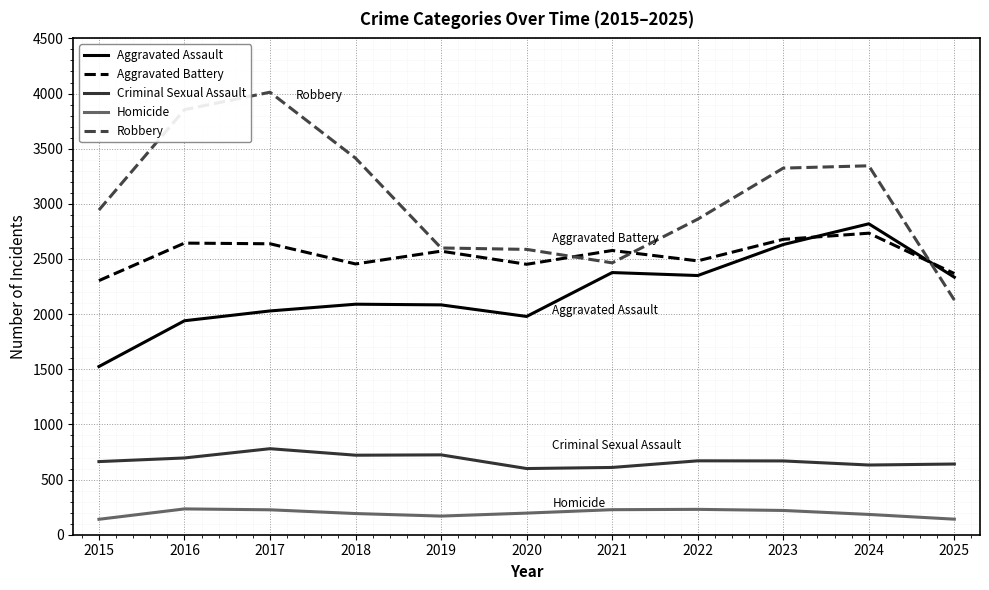

Is the value of Criminal Sexual Assault at 2016 greater than the value of Robbery at 2021?

No